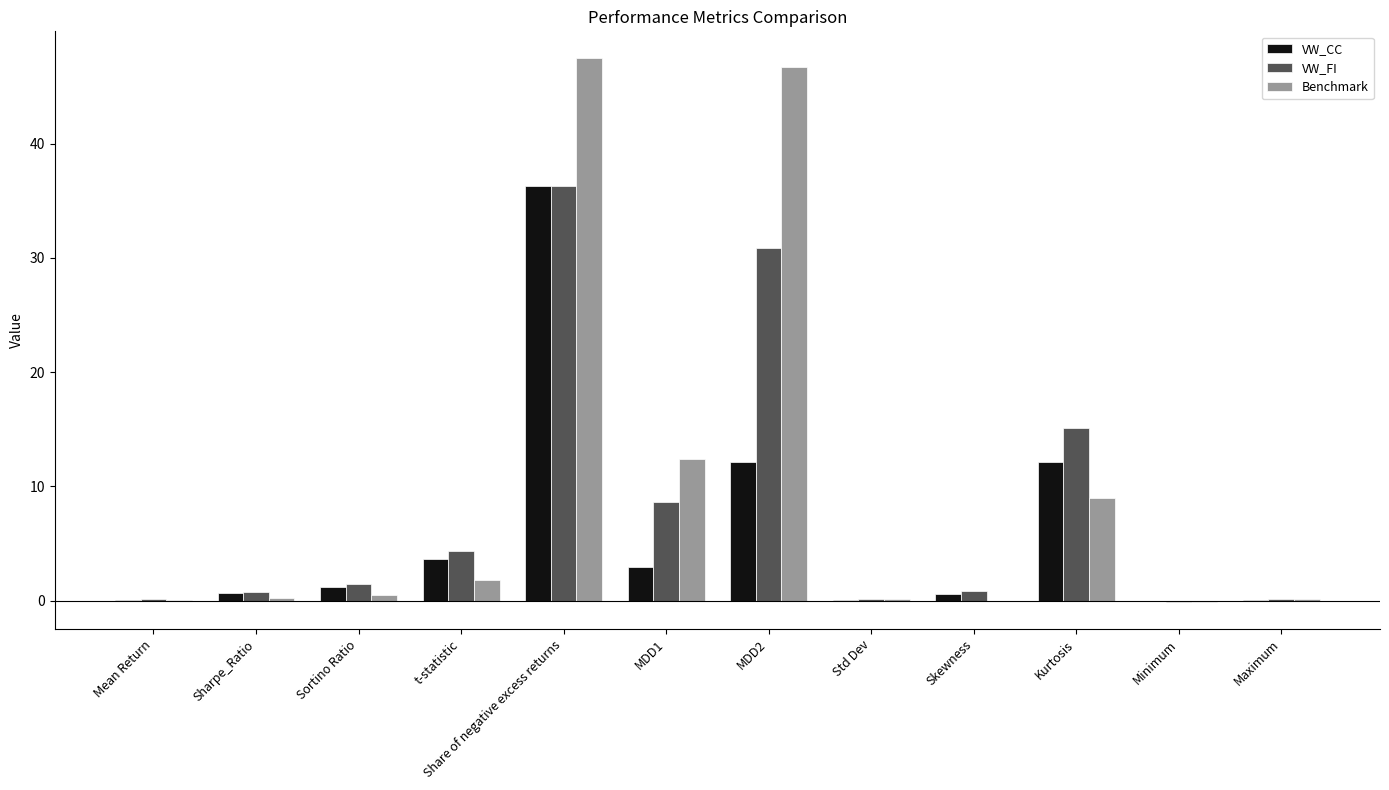

What is the maximum value shown in the chart?

47.4